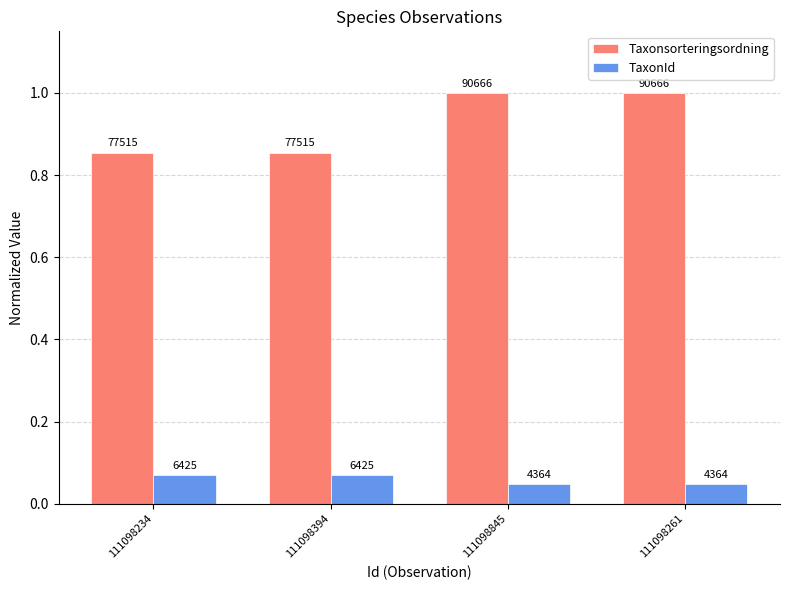

Which series has the widest spread of values?

Taxonsorteringsordning